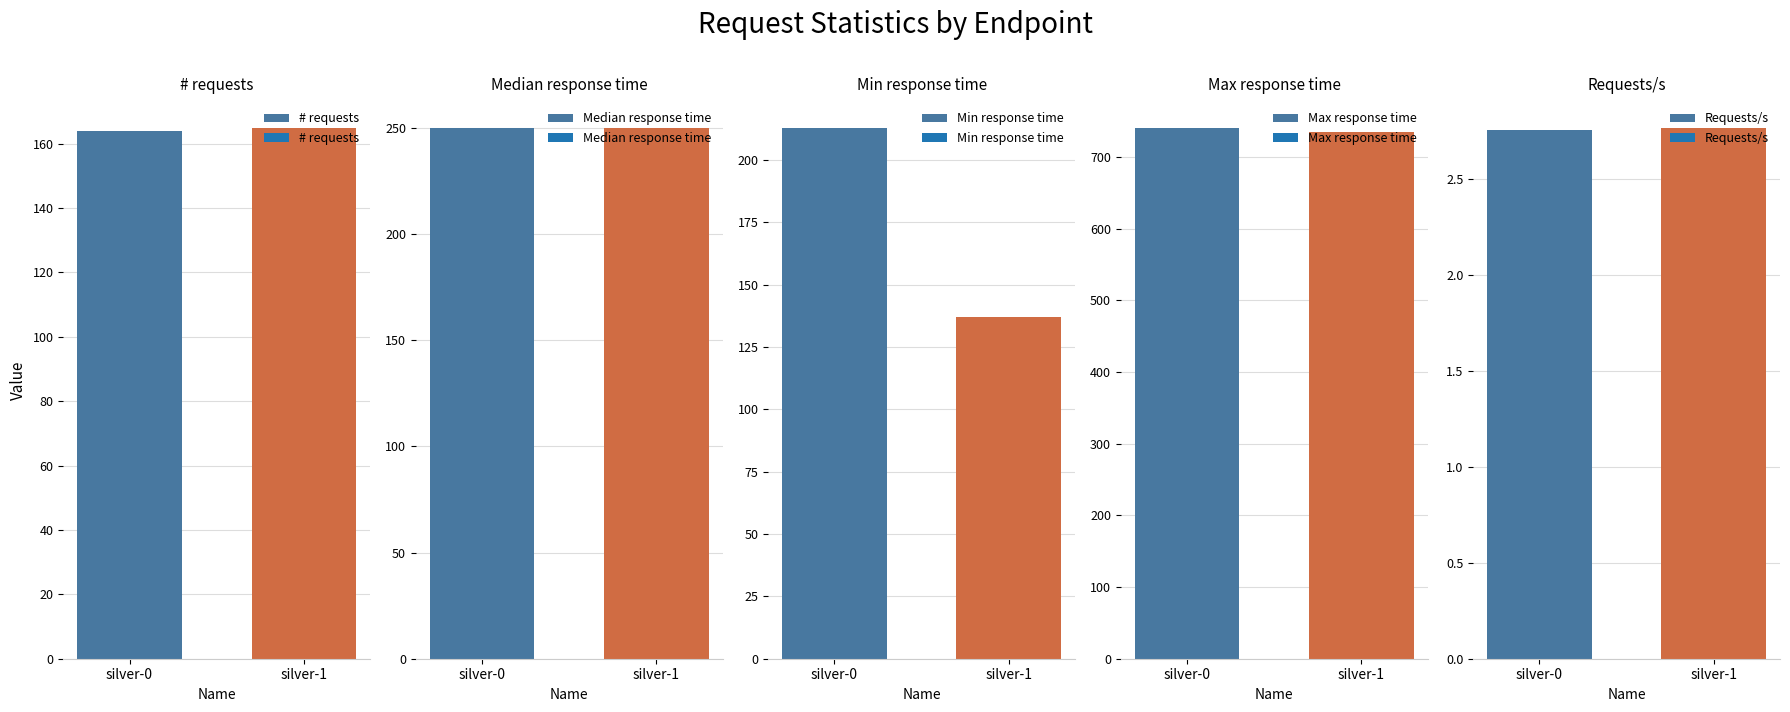

At how many categories does at least one series exceed 61?

2